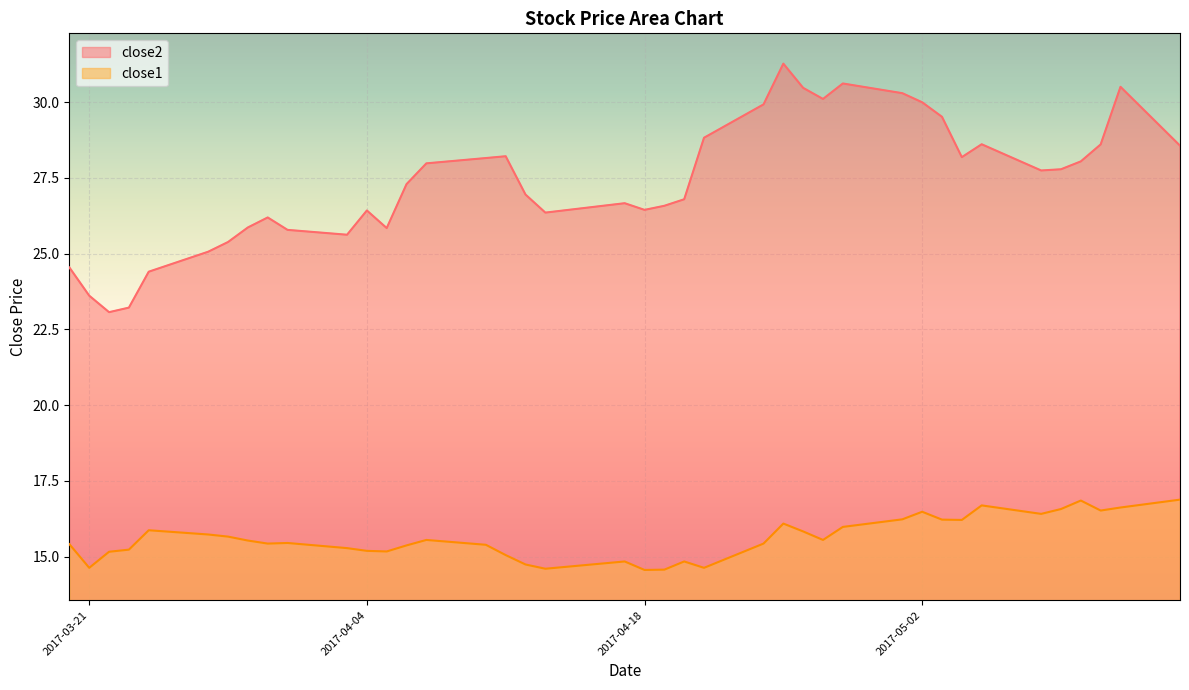

Rank the series by their average value, from highest to lowest.

close2, close1